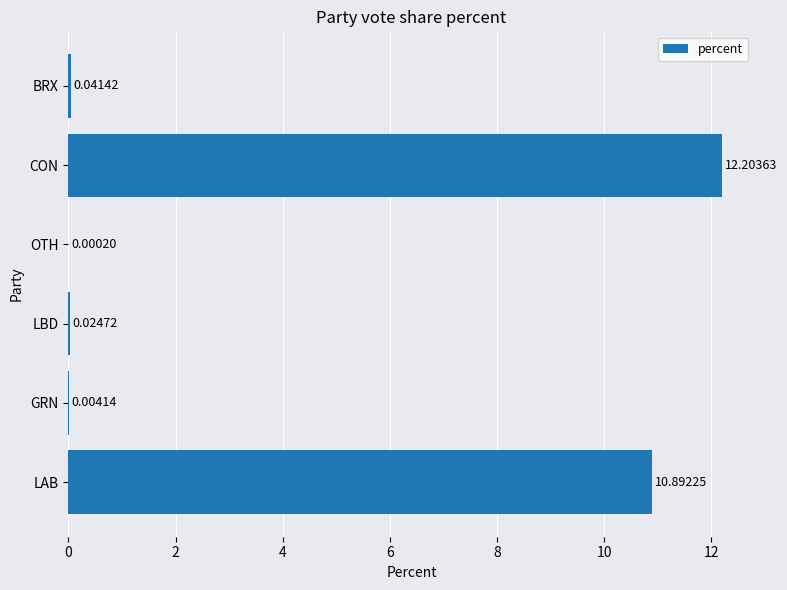

How many categories are shown in the chart?

6